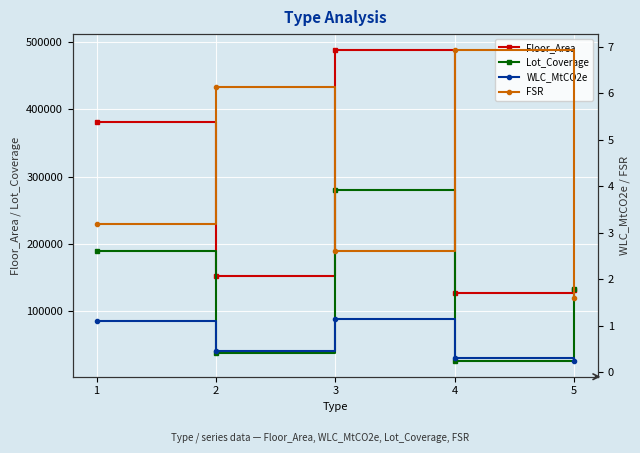

Which label corresponds to the largest value in the chart?

3